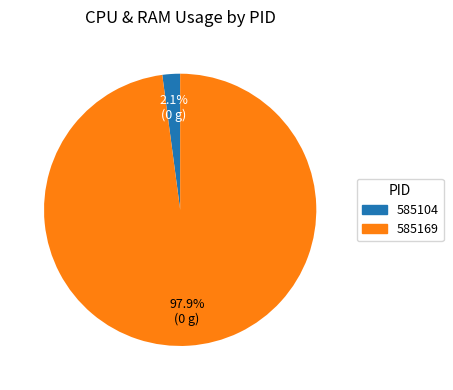

How much of the chart is everything except 585104?

97.9%